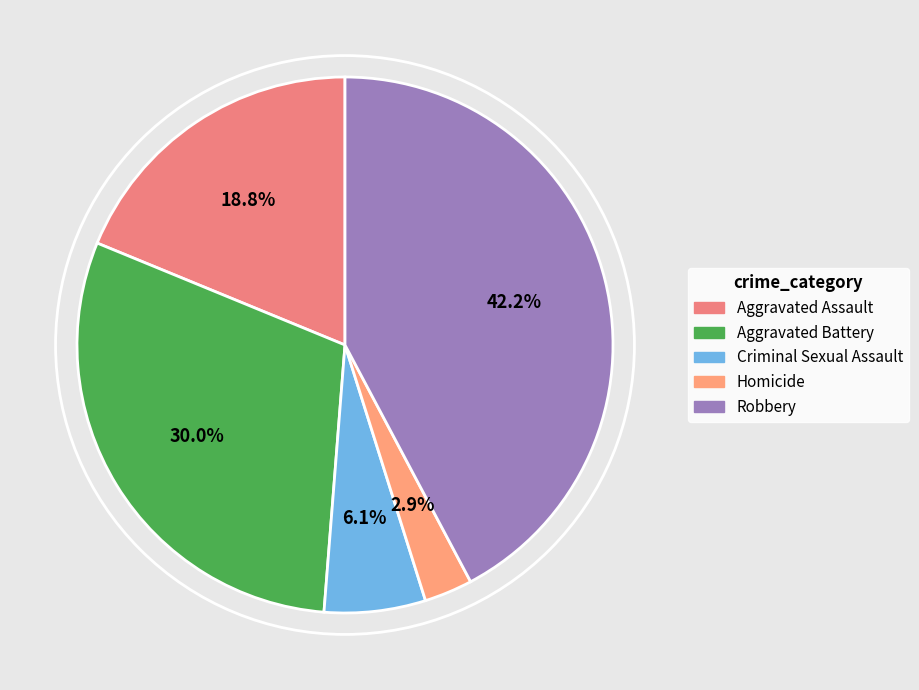

Is there a majority slice in this chart?

No